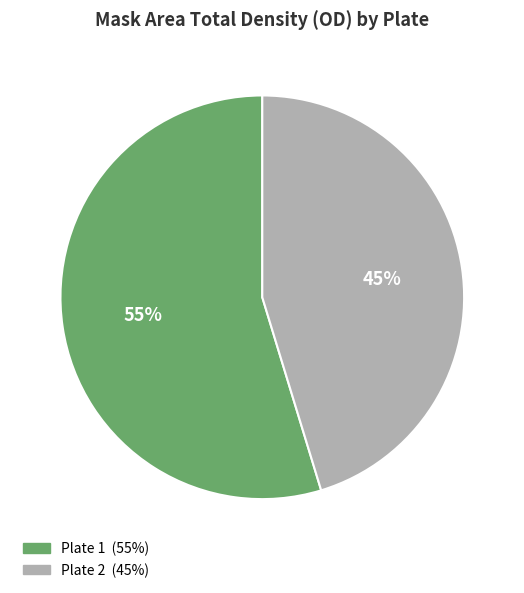

To the nearest percent, what is the average slice percentage?

50%